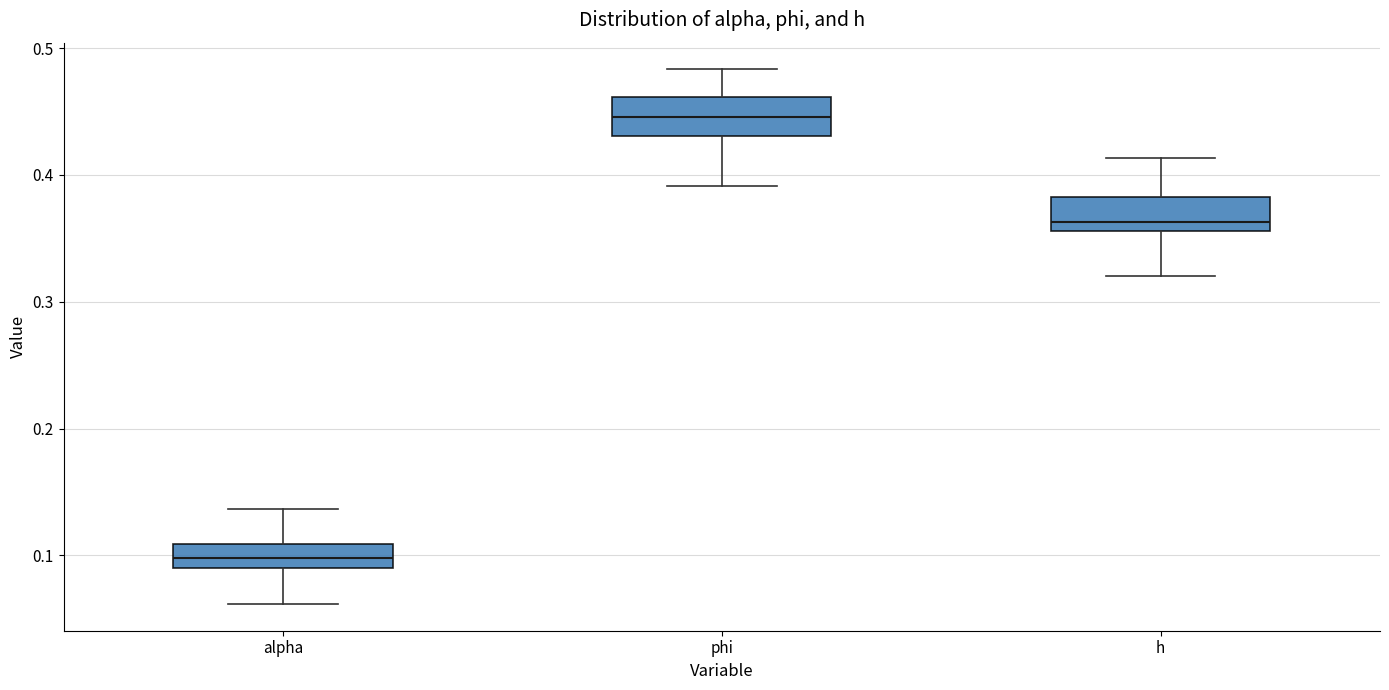

Reading left to right, read every box against the y-axis: the position of its median line, the range the box covers, and the ends of its whiskers. The values are not printed on the chart, so give them approximately, as read against the axis.

alpha: median 0.10, box 0.09 to 0.11, whiskers 0.06 to 0.14
phi: median 0.45, box 0.43 to 0.46, whiskers 0.39 to 0.48
h: median 0.36 (just above the box's lower edge), box 0.36 to 0.38, whiskers 0.32 to 0.41